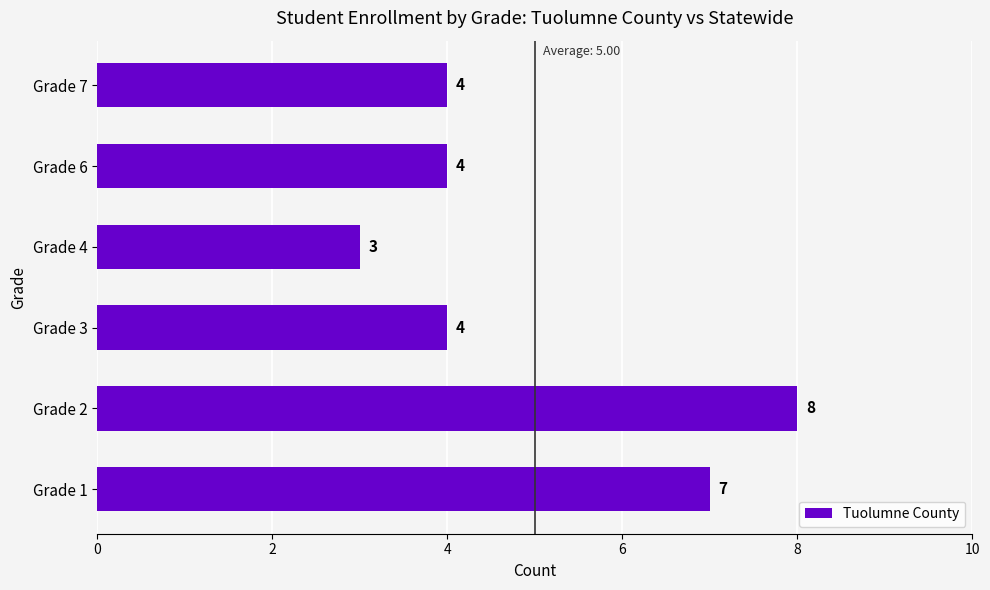

What is the sum of all values?

30